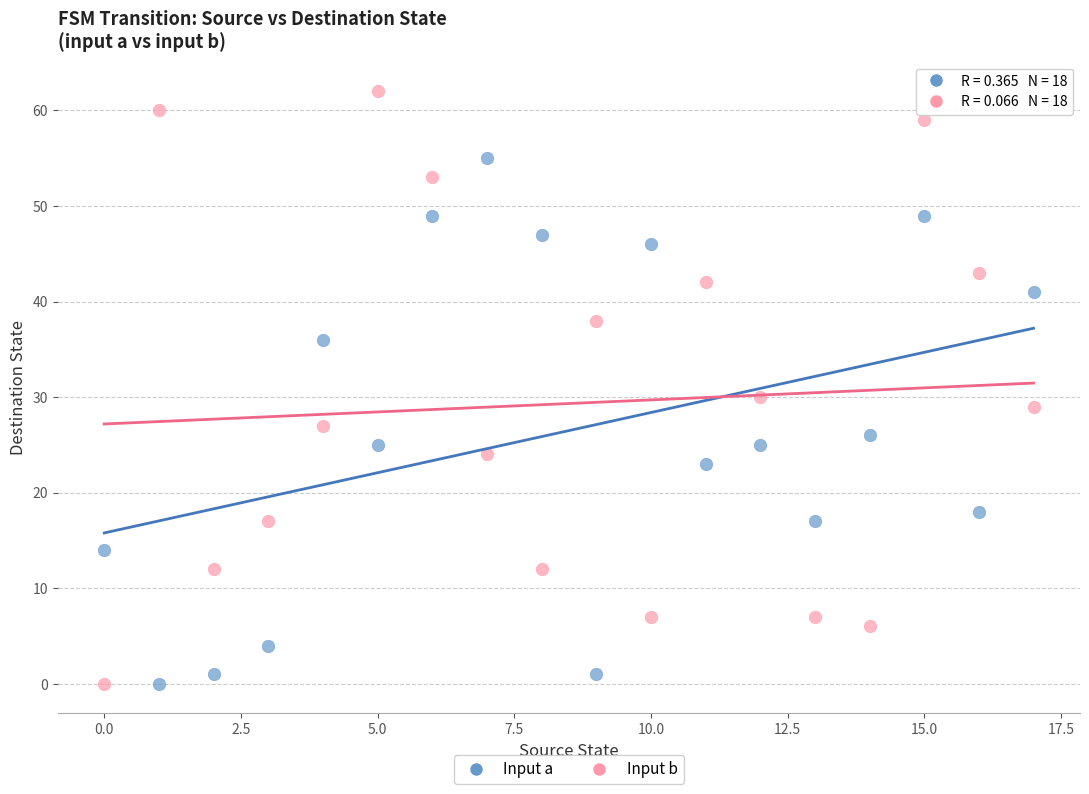

Across all data points, what is the range of Y values (max minus min)?

62